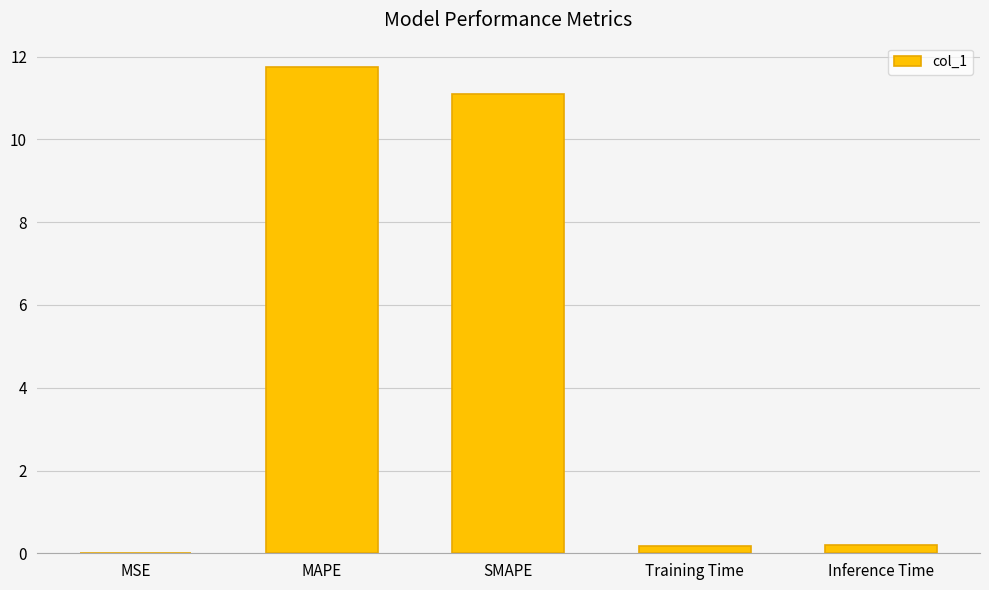

What is the sum of the values at MAPE and Training Time?

11.9